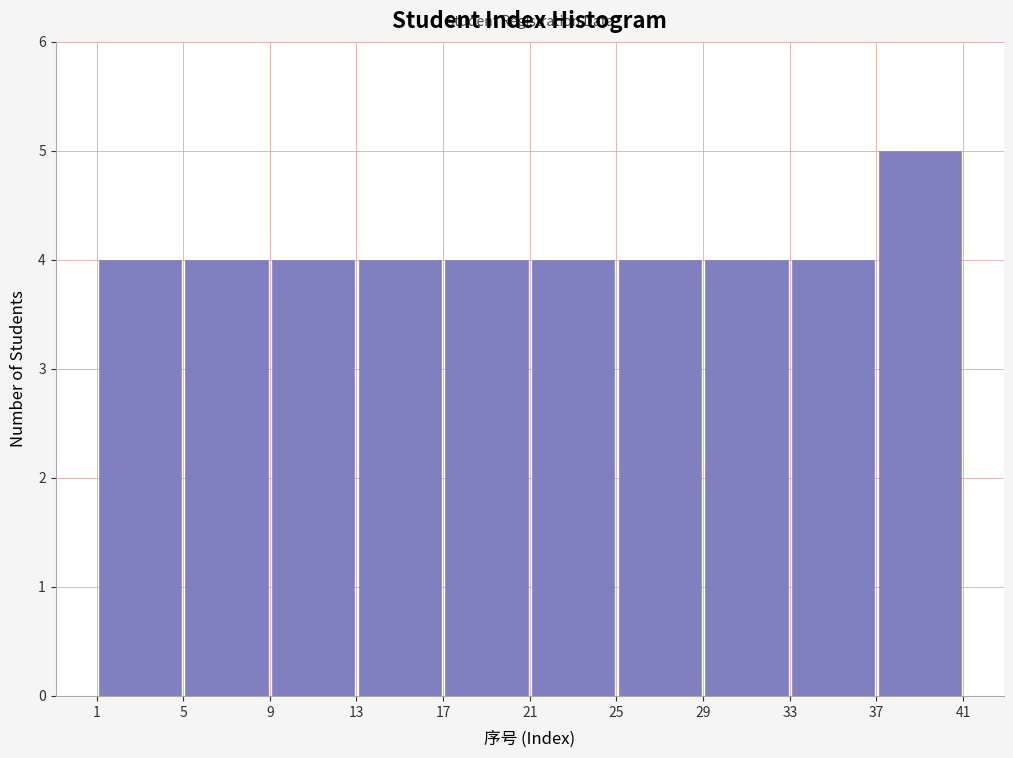

What is the height of the bar covering 25 to 29 on the x-axis? The values are not printed on the chart, so give them approximately, as read against the axis.

4